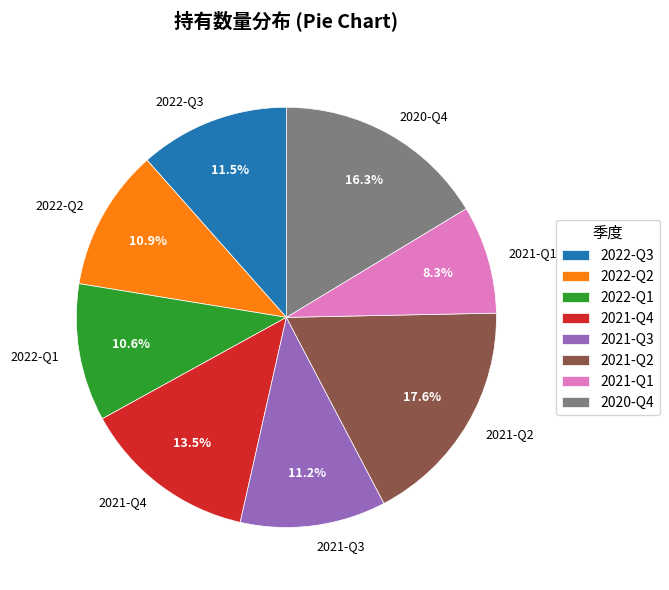

What percentage is the 2021-Q2 slice, to the nearest percent?

18%